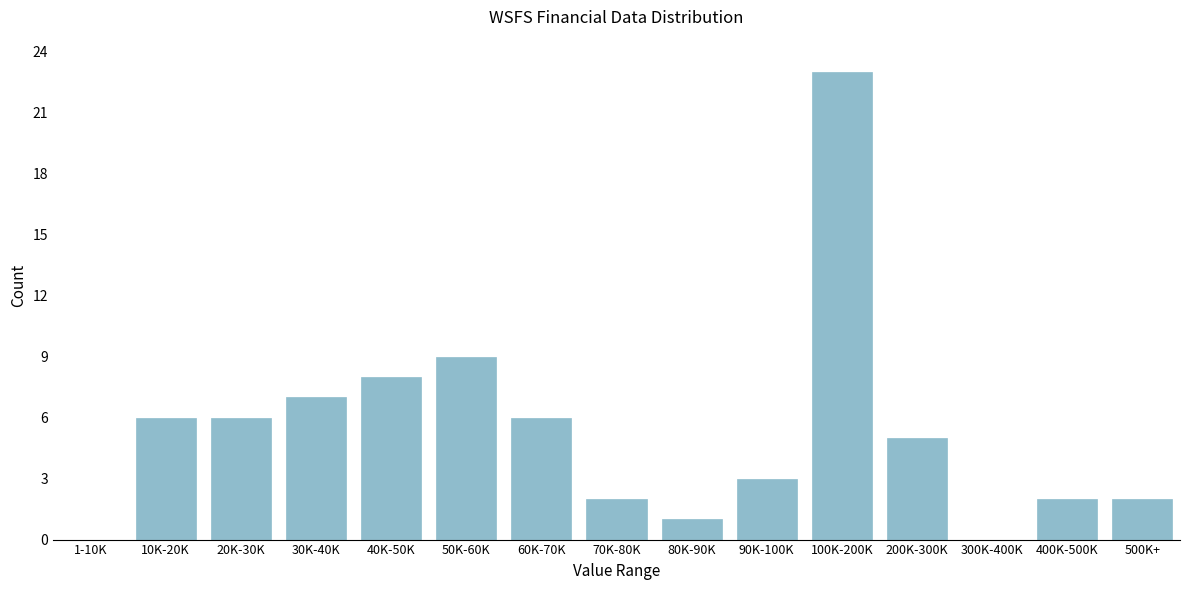

Reading right to left, extract all data points from this chart.

500K+=2	400K-500K=2	300K-400K=0	200K-300K=5	100K-200K=23	90K-100K=3	80K-90K=1	70K-80K=2	60K-70K=6	50K-60K=9	40K-50K=8	30K-40K=7	20K-30K=6	10K-20K=6	1-10K=0